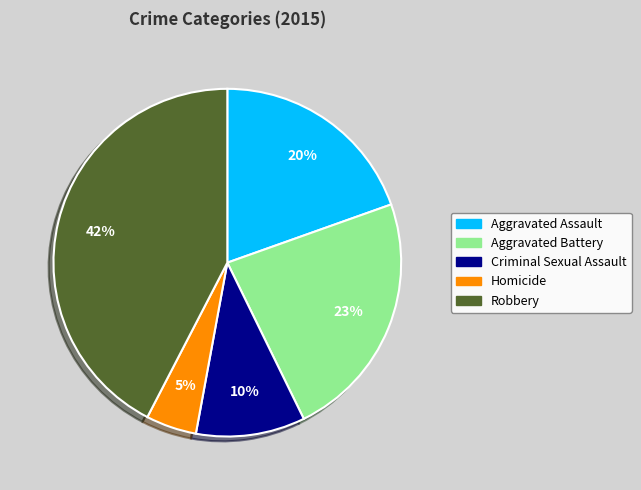

Is the sum of Robbery and Aggravated Assault greater than half?

Yes